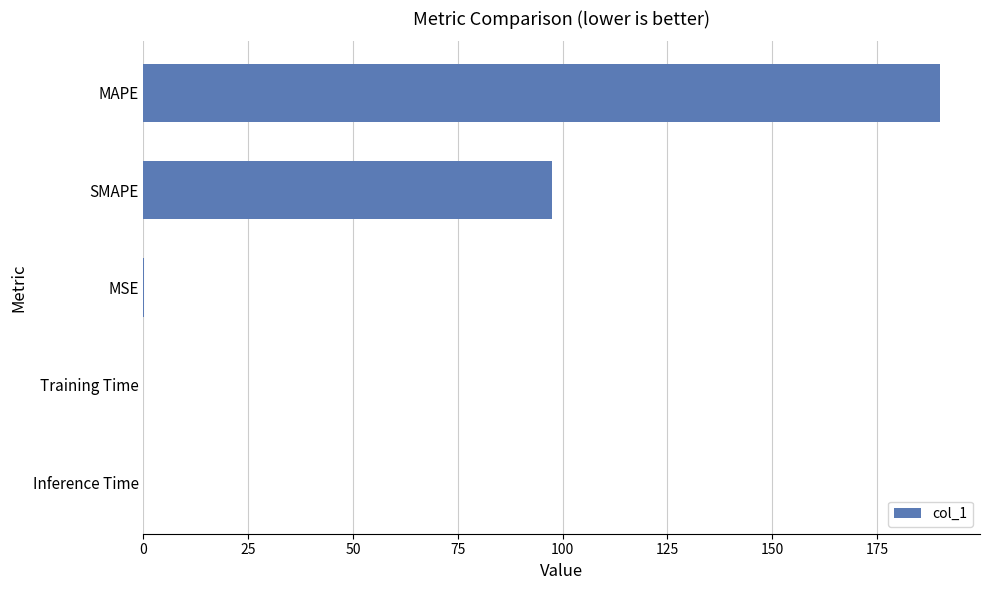

The value at Inference Time is 0.0. True or false?

True